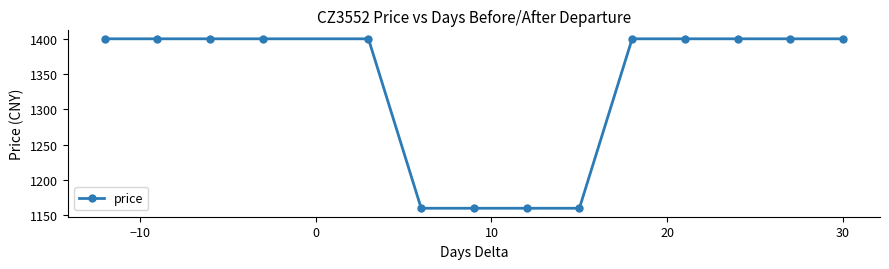

What is the smallest value displayed?

1160